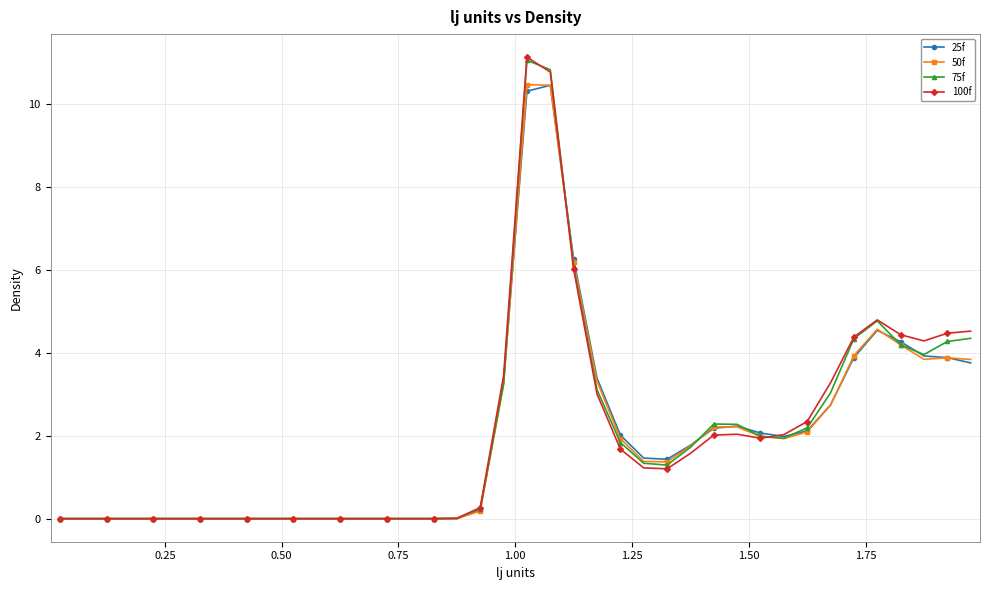

True or false: 100f has more than 0 interior local peaks.

True